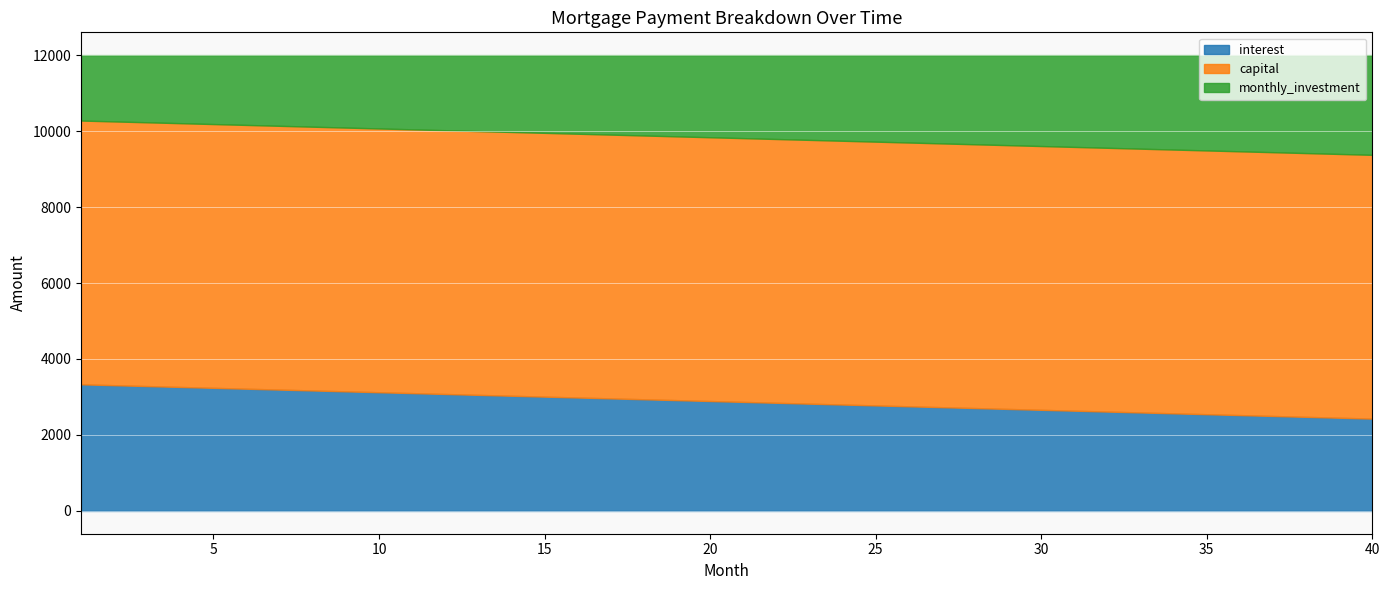

What is the minimum value shown in the chart?

1722.2